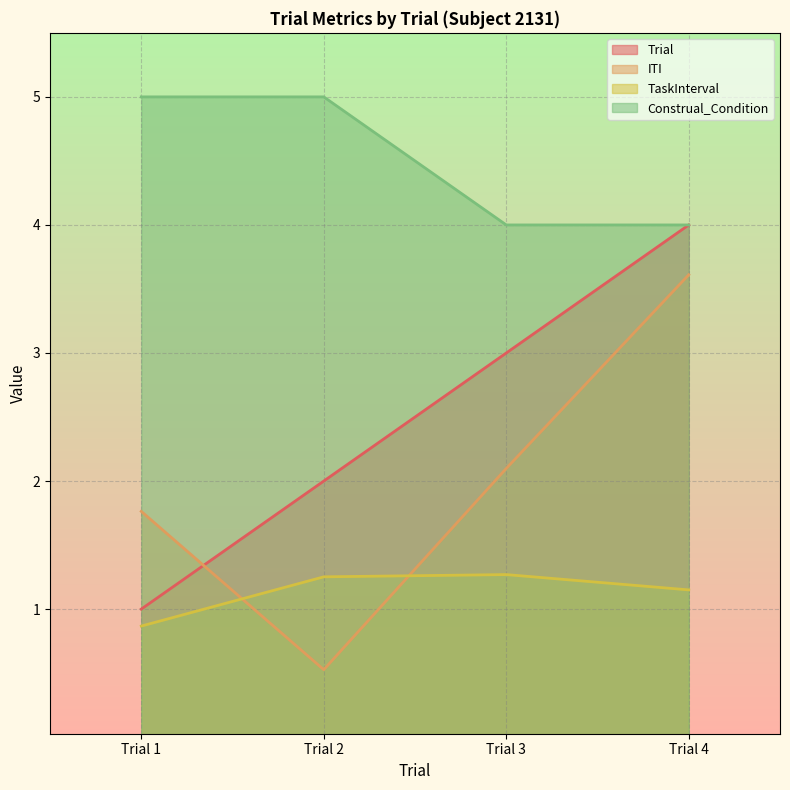

Count the Construal_Condition values in the range 4 to 5.

4